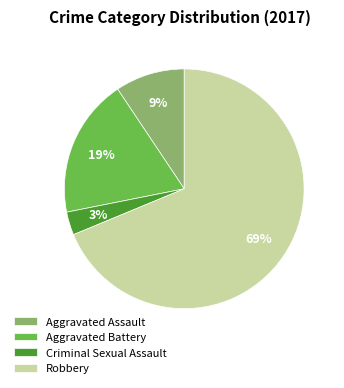

To the nearest percent, what portion does Aggravated Battery represent?

19%